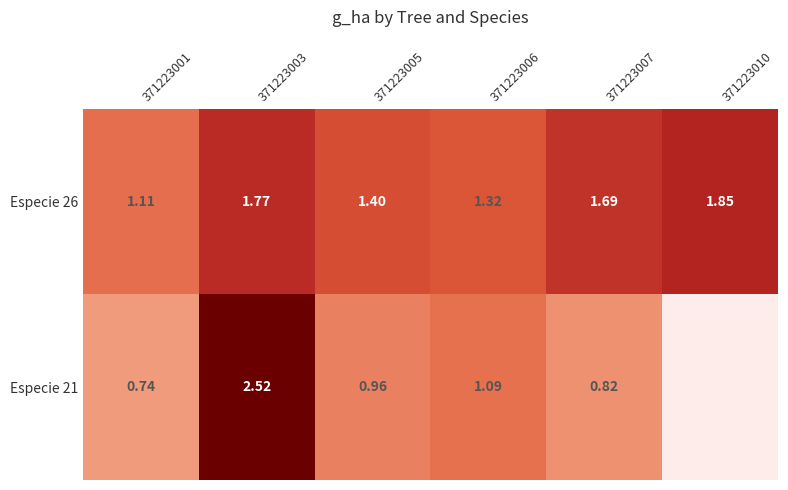

What is the greatest value displayed?

2.5